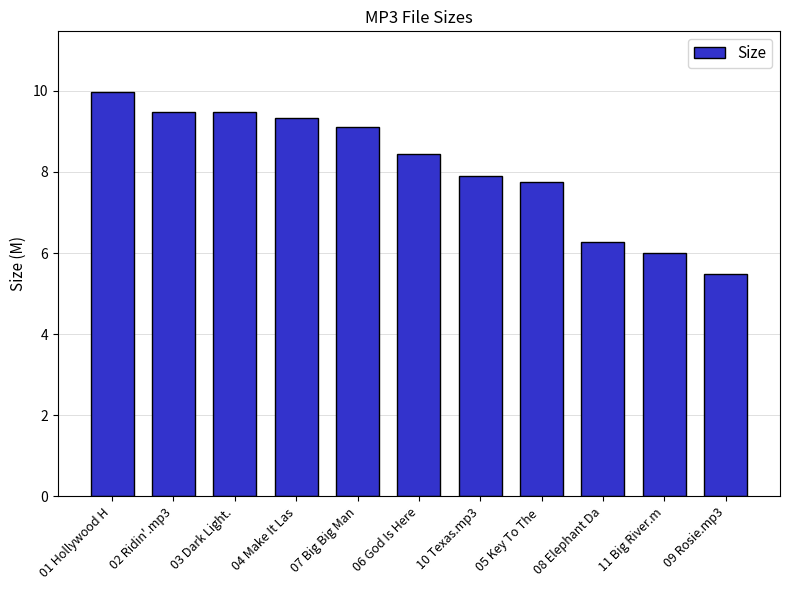

Reading left to right, what are all the values shown in this chart?

10.0	9.5	9.5	9.3	9.1	8.4	7.9	7.7	6.3	6.0	5.5